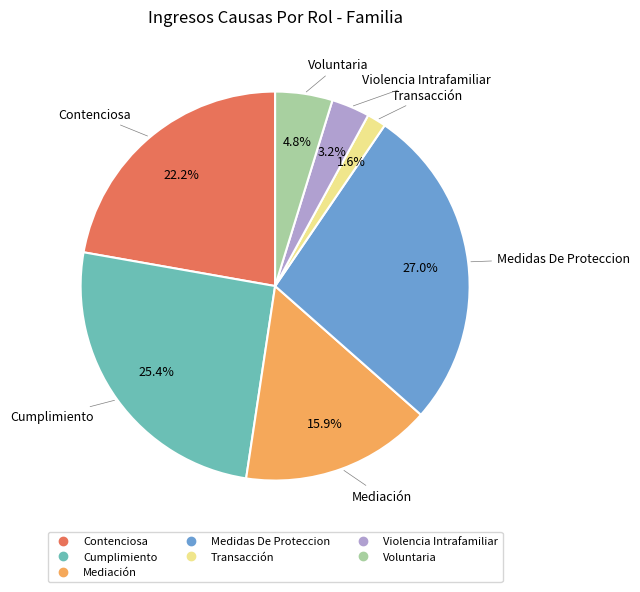

How many segments does this pie chart have?

7